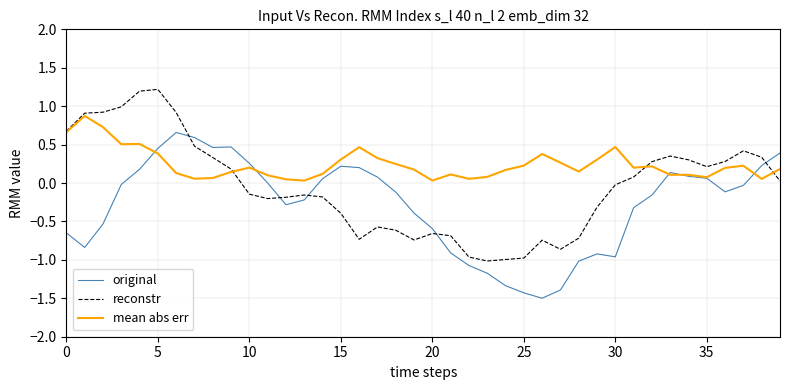

What is the minimum value shown in the chart?

-1.5